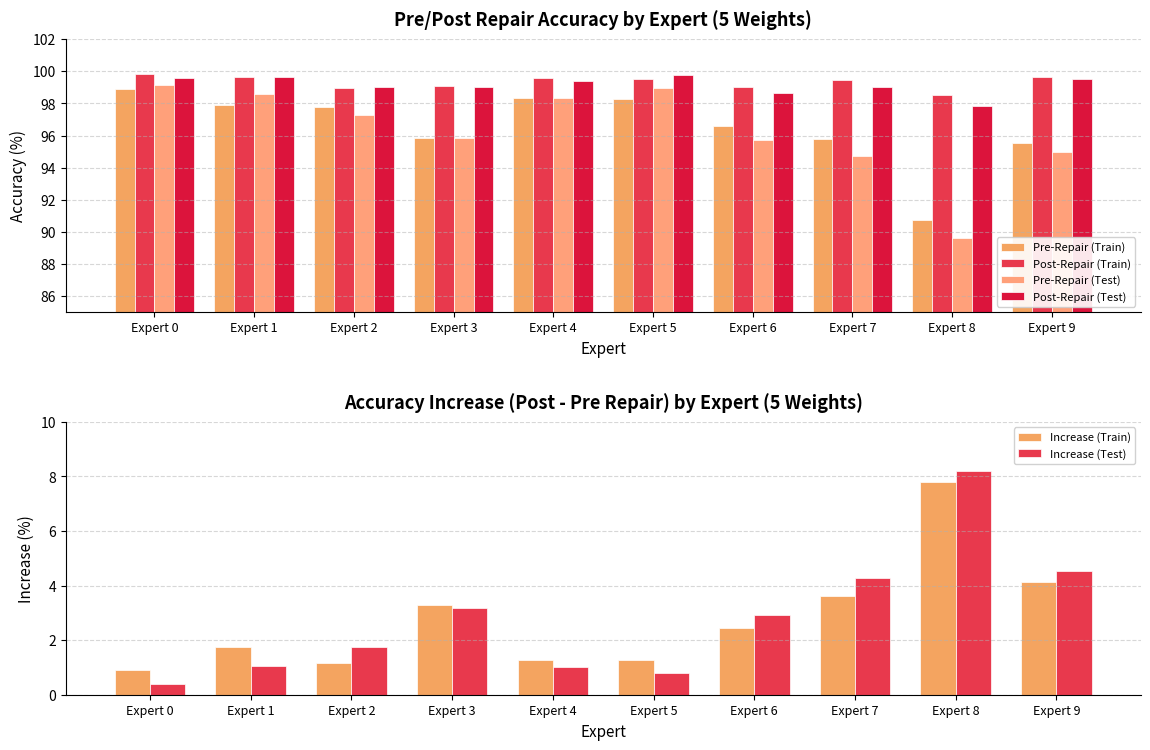

The Increase (Train) series shows 0.9 at Expert 0. True or false?

True